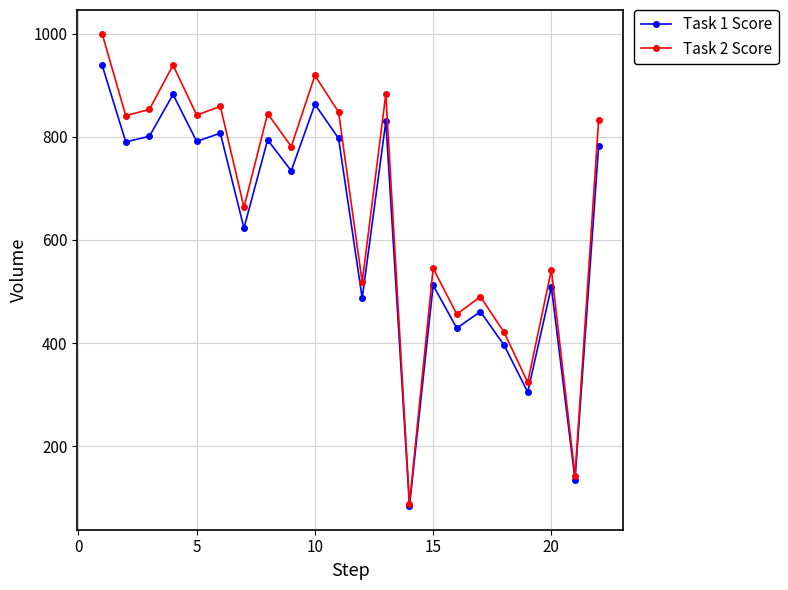

What is the value of the Task 2 Score point at the 8th from the left?

845